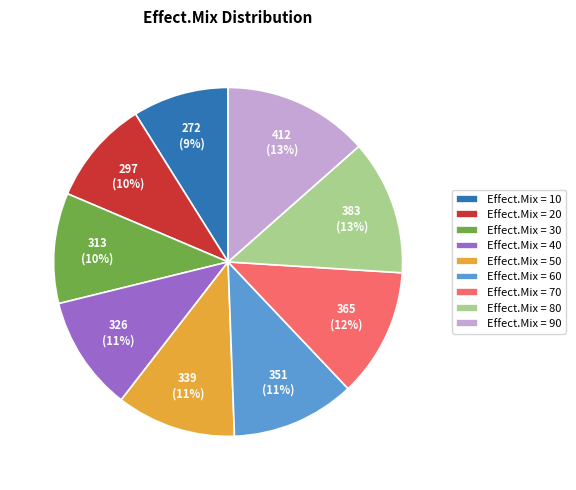

To the nearest percent, what portion does Effect.Mix = 60 represent?

11%